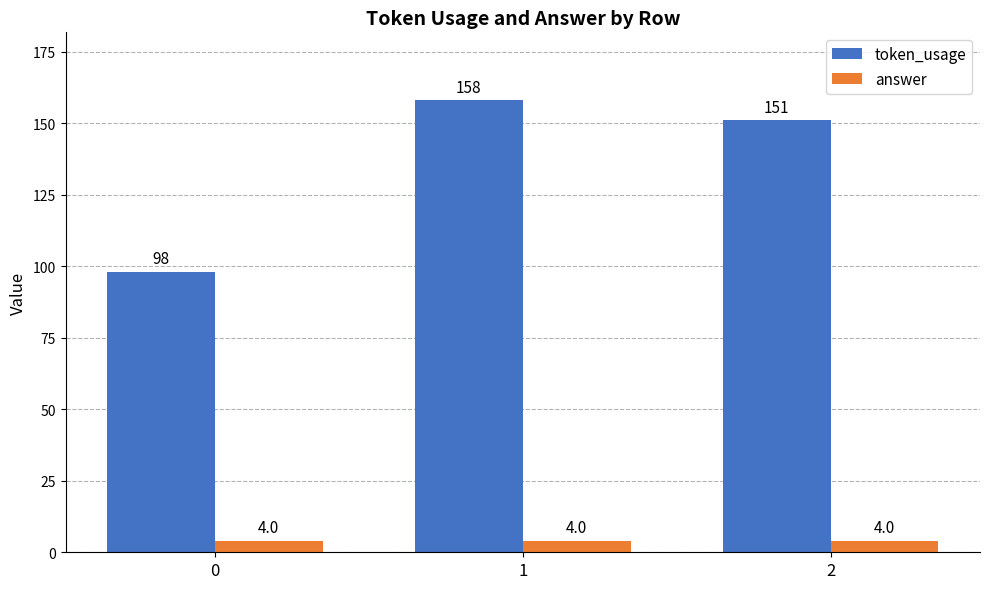

Reading left to right, what are all the values shown in this chart?

token_usage: 0=98	1=158	2=151
answer: 0=4	1=4	2=4